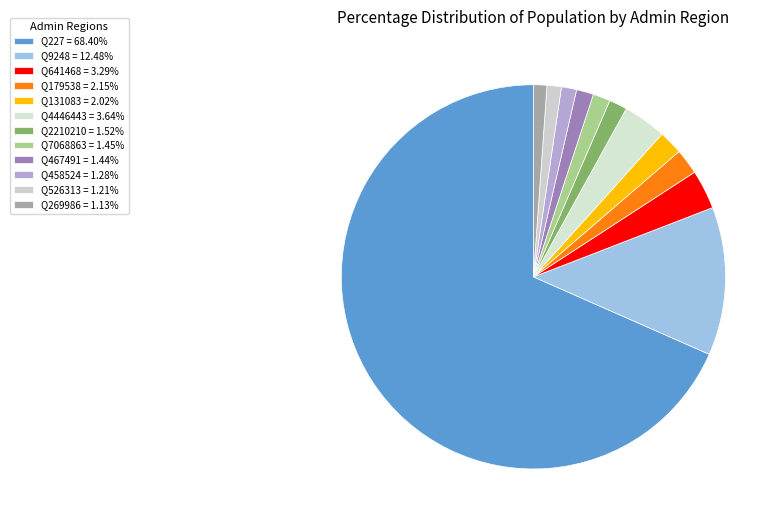

How many segments does this pie chart have?

12